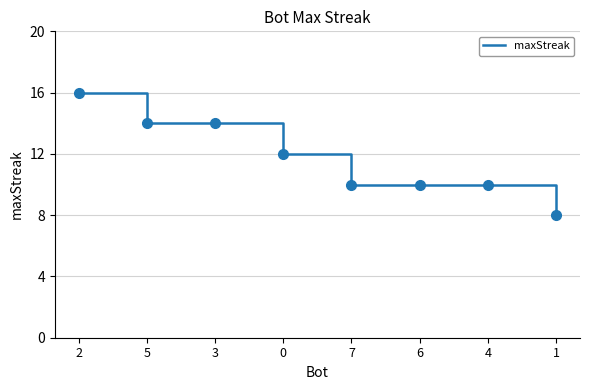

What is the ratio of the value at 2 to the value at 3?

1.1